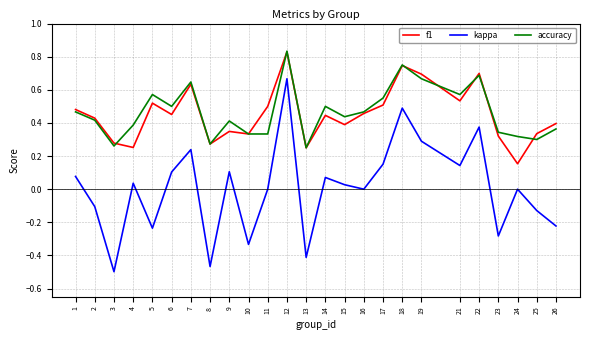

Which category has the lowest value in the f1 series?

24